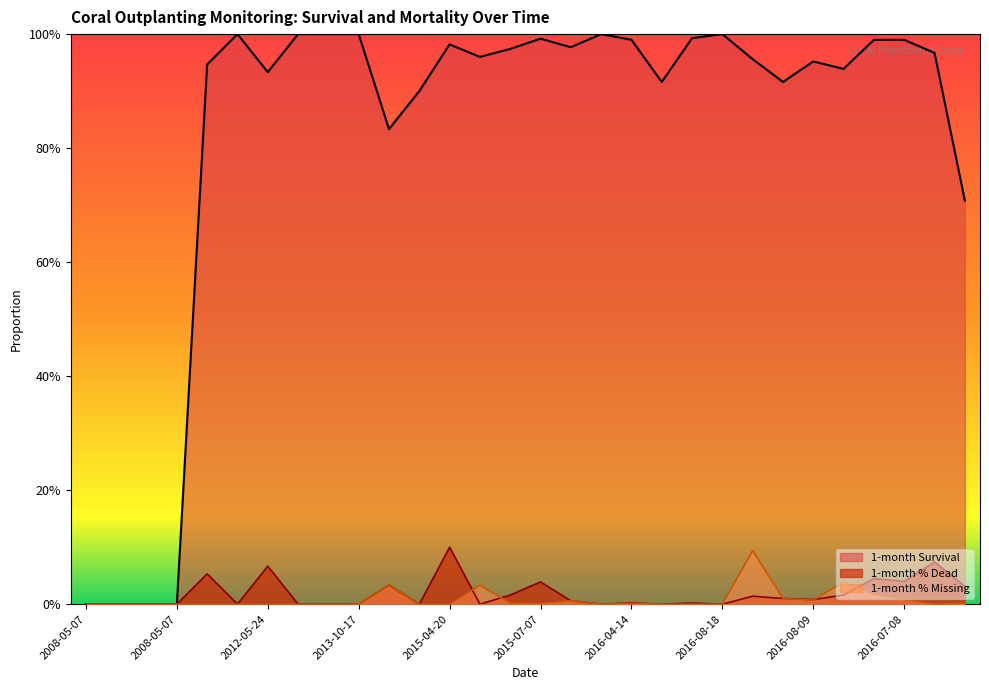

The value of 1-month % Dead at 2016-04-14 is 0.0. True or false?

False